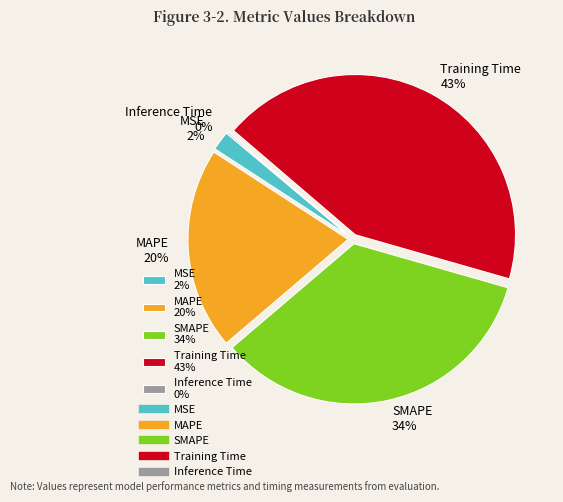

Is there a majority slice in this chart?

No